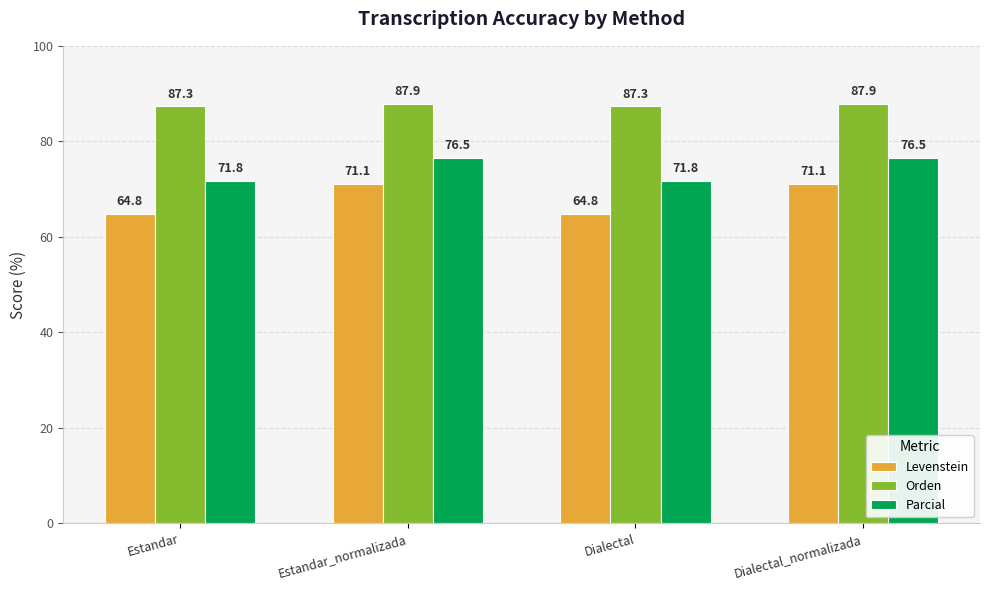

What is the difference between the maximum and minimum values in the Orden series?

0.6